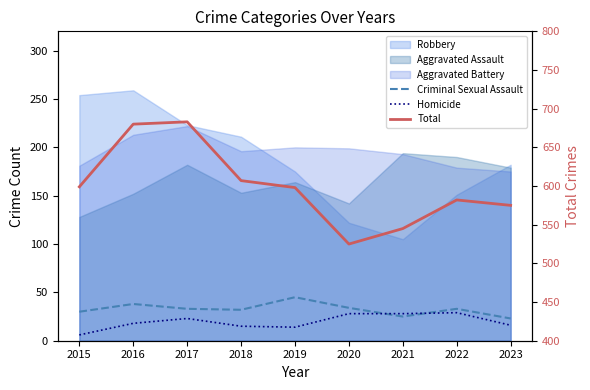

Is the value of Homicide at 2019 greater than the value of Total at 2019?

No